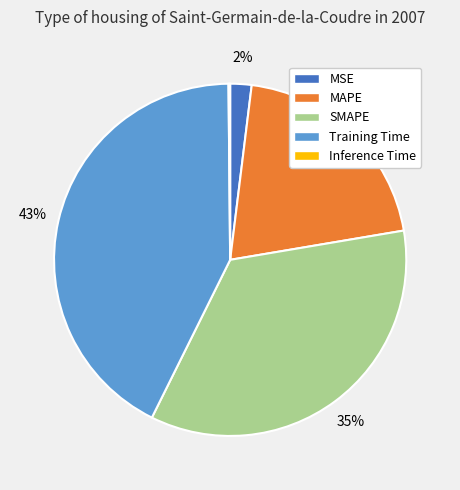

To the nearest percent, what portion does MAPE represent?

20%